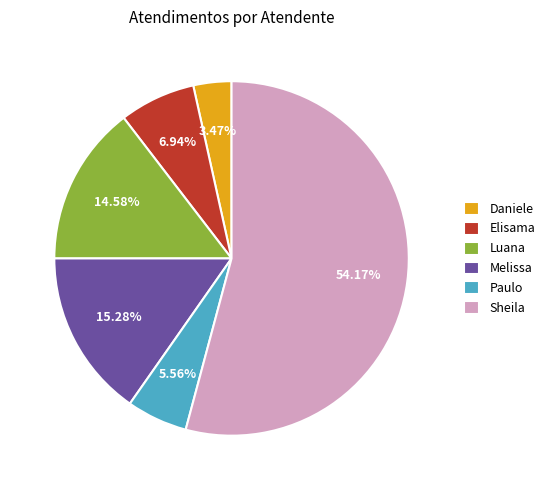

Is there any slice that represents more than half of the pie?

Yes